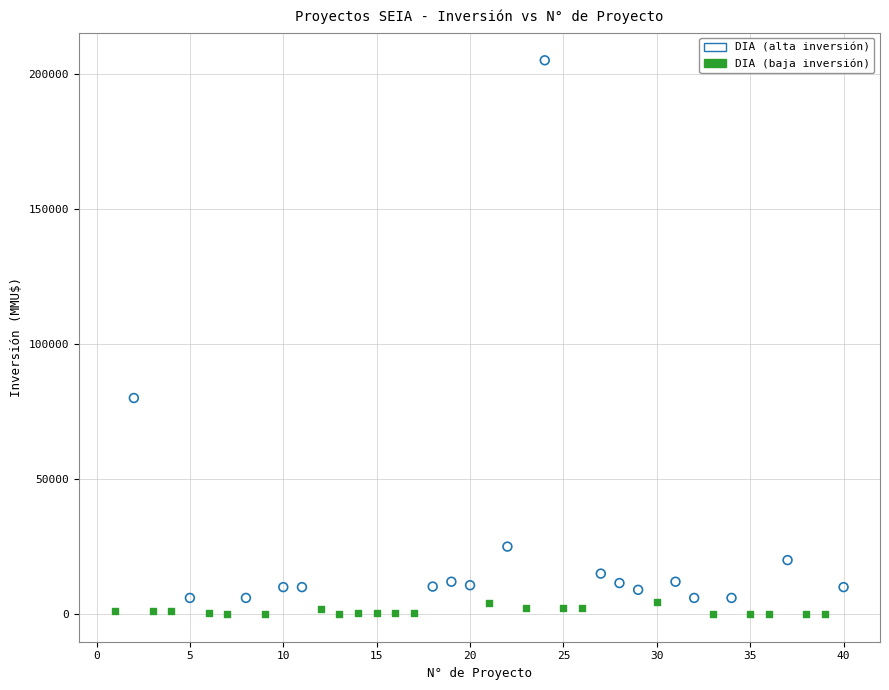

Which series has the largest Y range (max minus min)?

DIA (alta inversión)